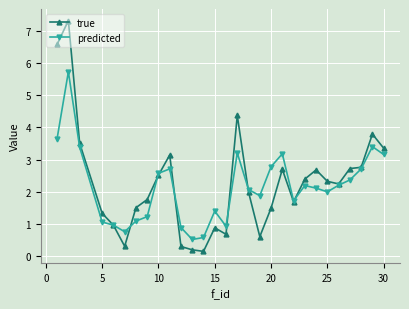

Does the chart display data point markers on the line(s)?

Yes